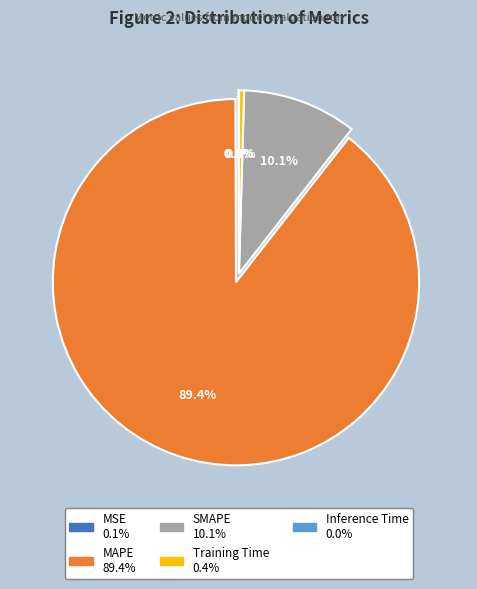

Does Training Time account for over 50% of the chart?

No